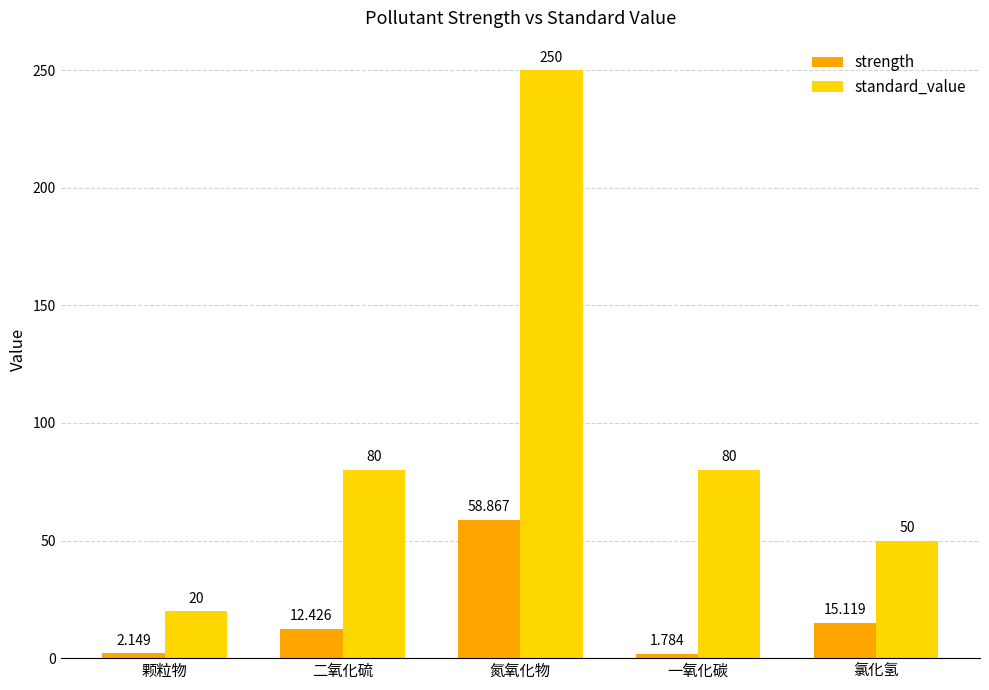

List the series in order of their overall mean, highest first.

standard_value, strength